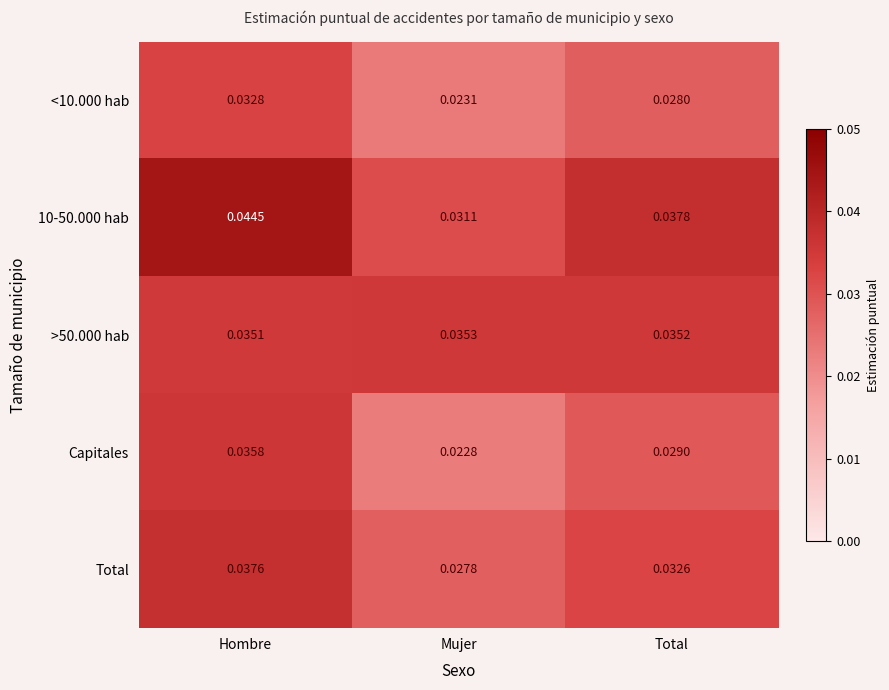

List the series in order of their peak value, lowest first.

<10.000 hab, >50.000 hab, Capitales, Total, 10-50.000 hab